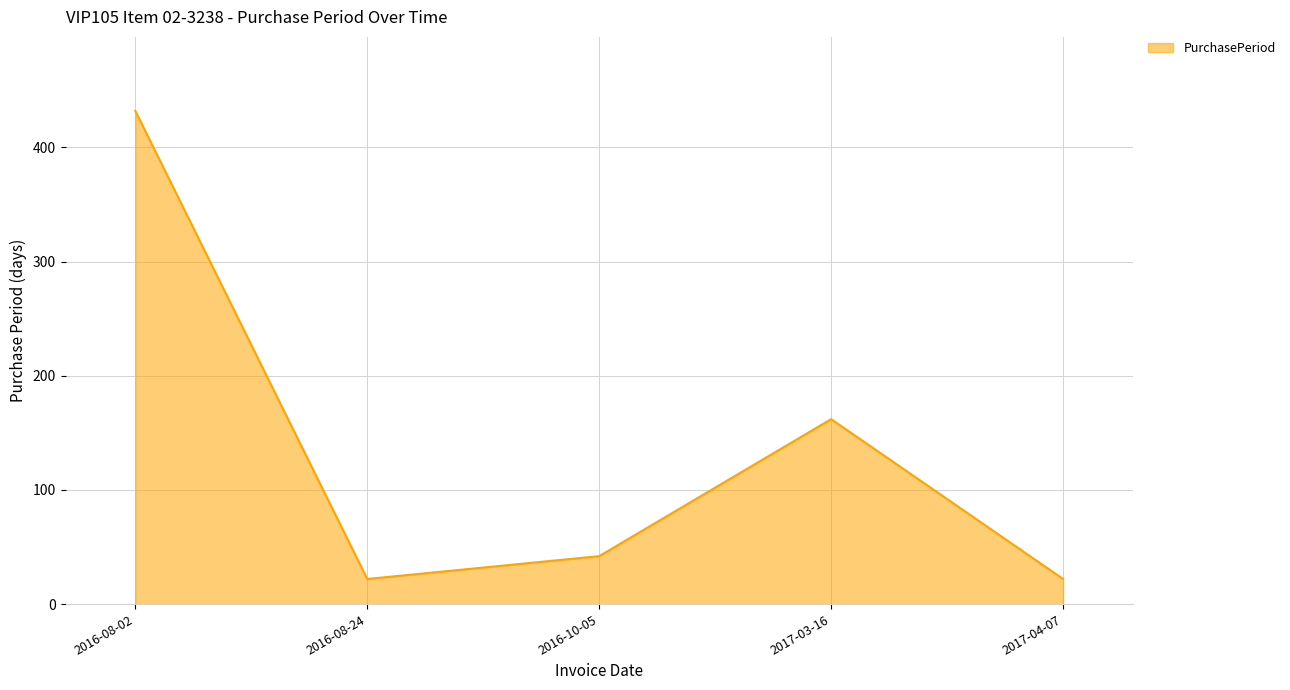

Count the number of data series in this chart.

1